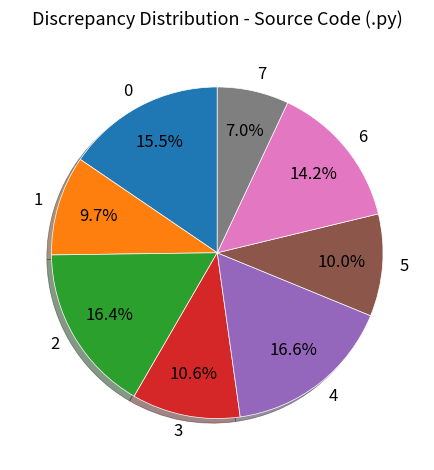

To the nearest percent, what is the combined percentage of 0 and 2?

32%